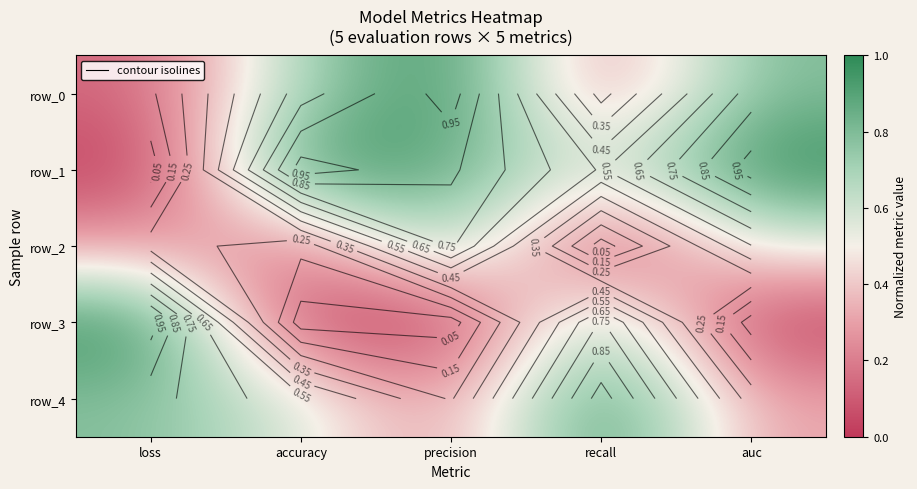

How many row_4 values are between 0 and 1?

5